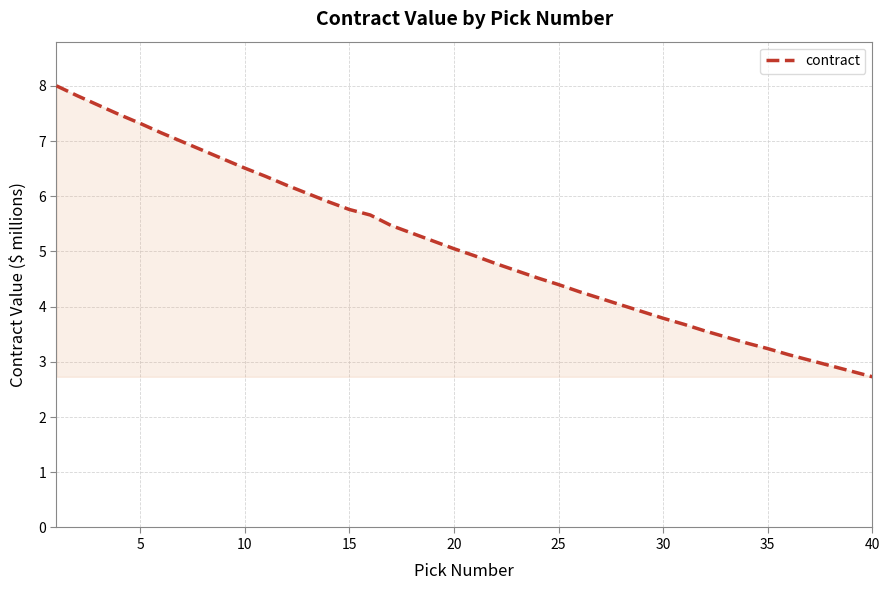

What is the minimum value shown in the chart?

2.7